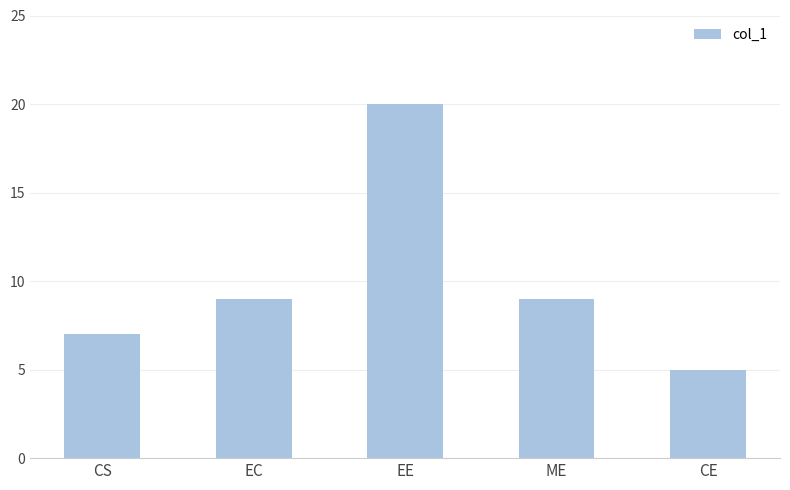

Which has a higher value, EE or CS?

EE